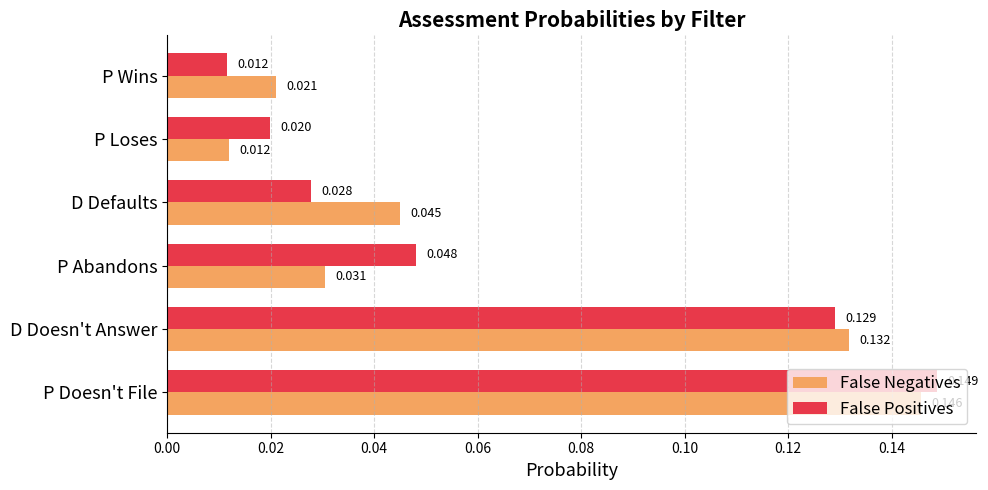

Which series has the widest spread of values?

False Positives